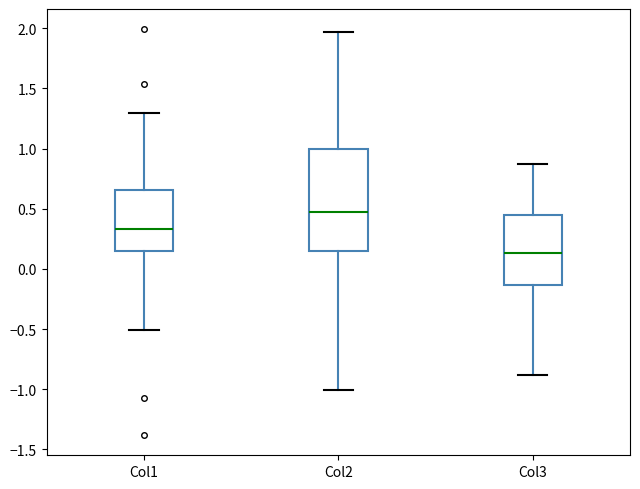

Reading left to right, read every box against the y-axis: the position of its median line, the range the box covers, and the ends of its whiskers. The values are not printed on the chart, so give them approximately, as read against the axis.

Col1: median 0.35, box 0.15 to 0.65, whiskers -0.50 to 1.30
Col2: median 0.45, box 0.15 to 1.00, whiskers -1.00 to 1.95
Col3: median 0.15, box -0.15 to 0.45, whiskers -0.90 to 0.85